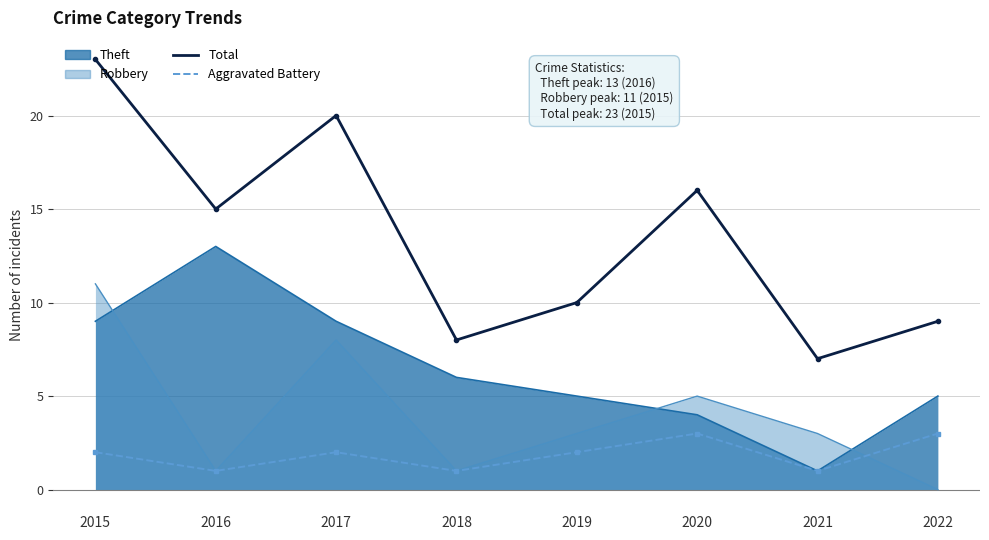

Which series has the largest range (max minus min)?

Total